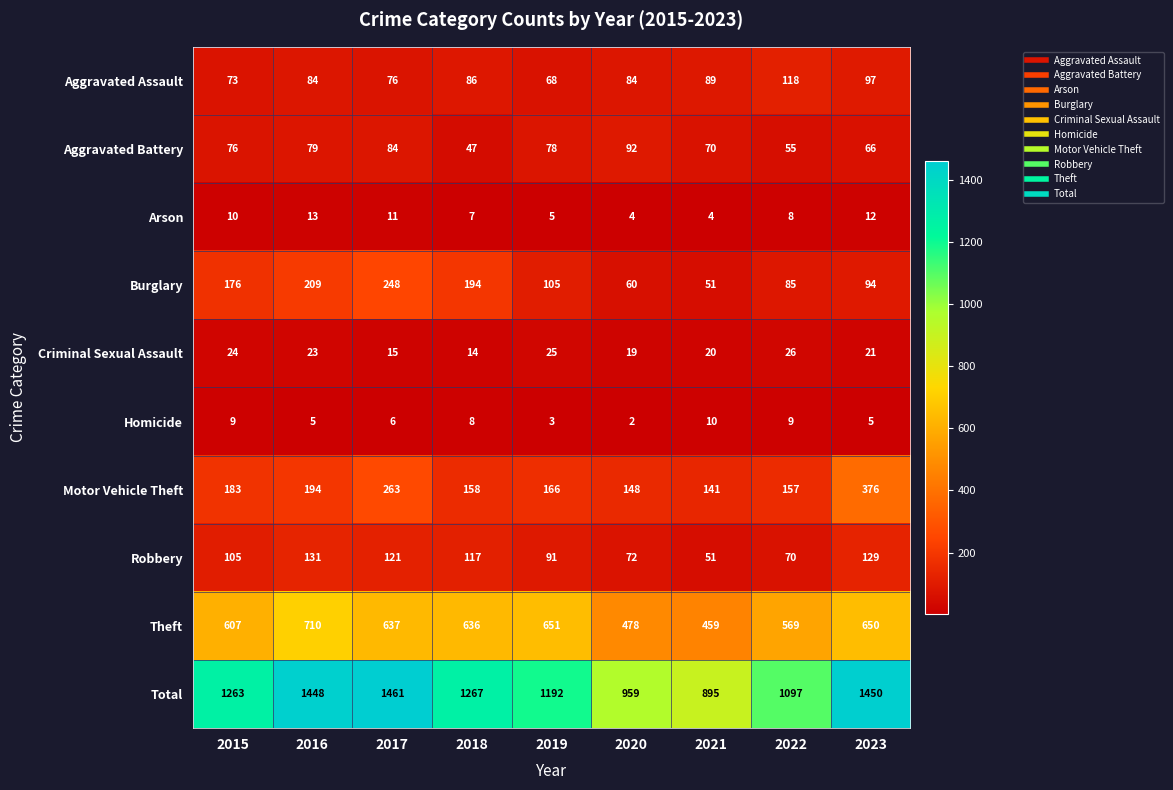

Rank the series at 2018 from lowest to highest value.

Arson, Homicide, Criminal Sexual Assault, Aggravated Battery, Aggravated Assault, Robbery, Motor Vehicle Theft, Burglary, Theft, Total